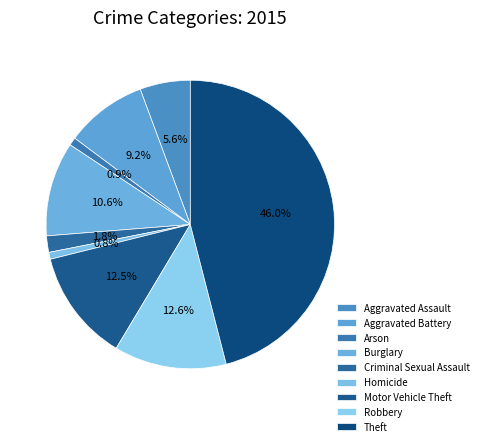

Is Robbery the majority of the pie?

No